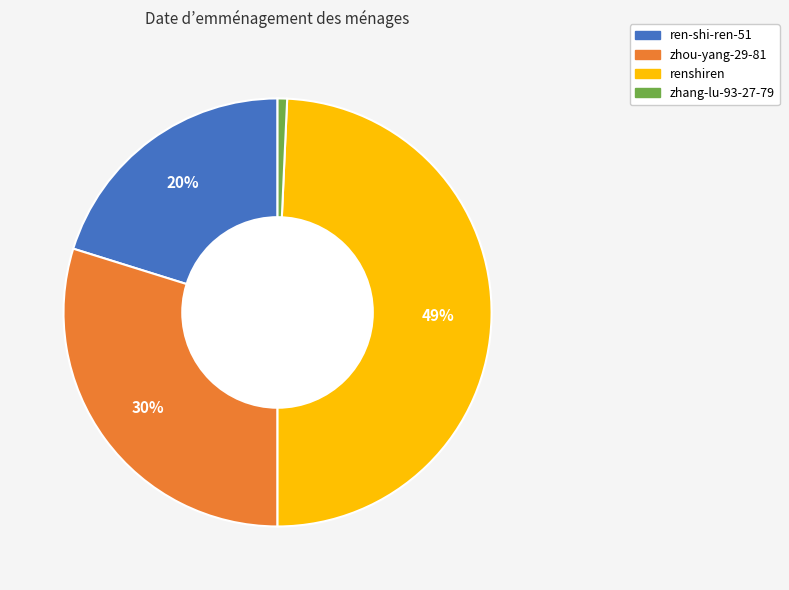

Rank the categories by value from lowest to highest.

zhang-lu-93-27-79, ren-shi-ren-51, zhou-yang-29-81, renshiren